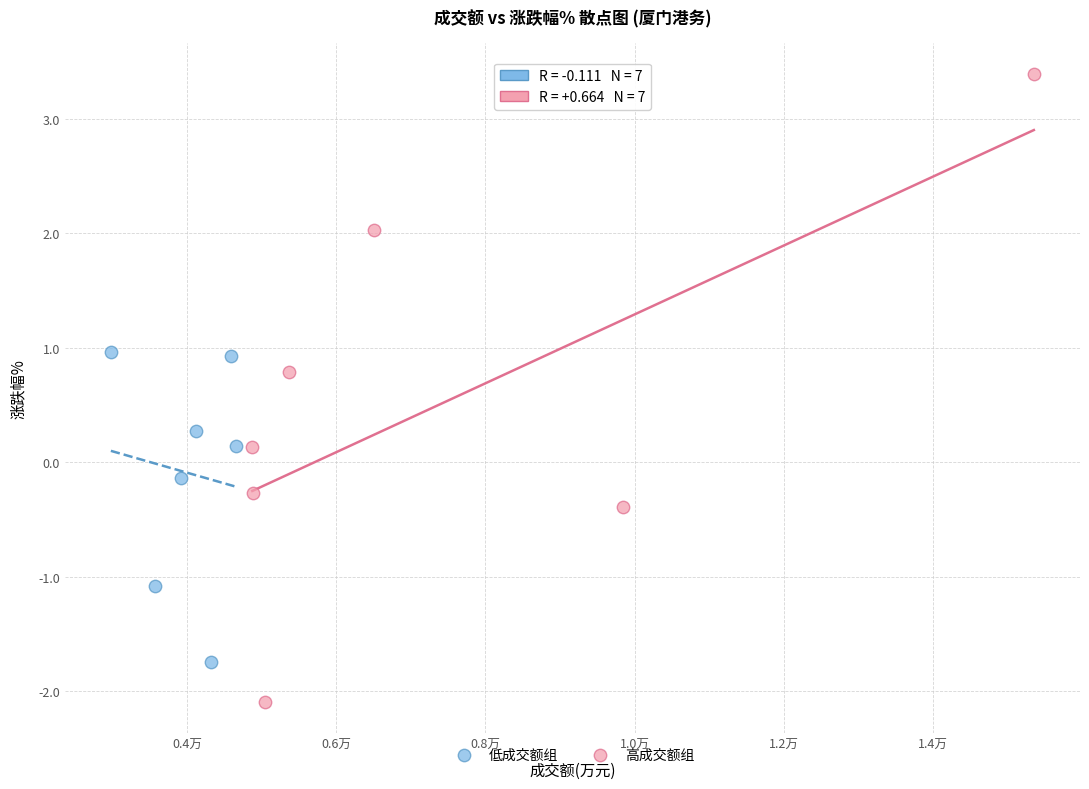

Which series has the widest spread of Y values?

高成交额组